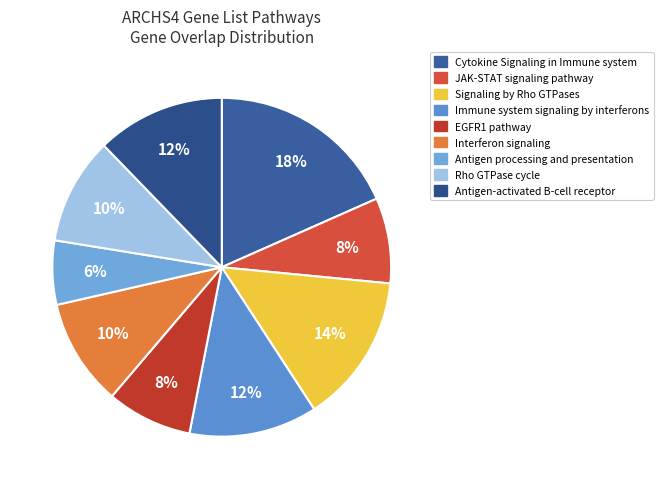

To the nearest percent, what is the difference between the Immune system signaling by interferons and Interferon signaling slice percentages?

2%